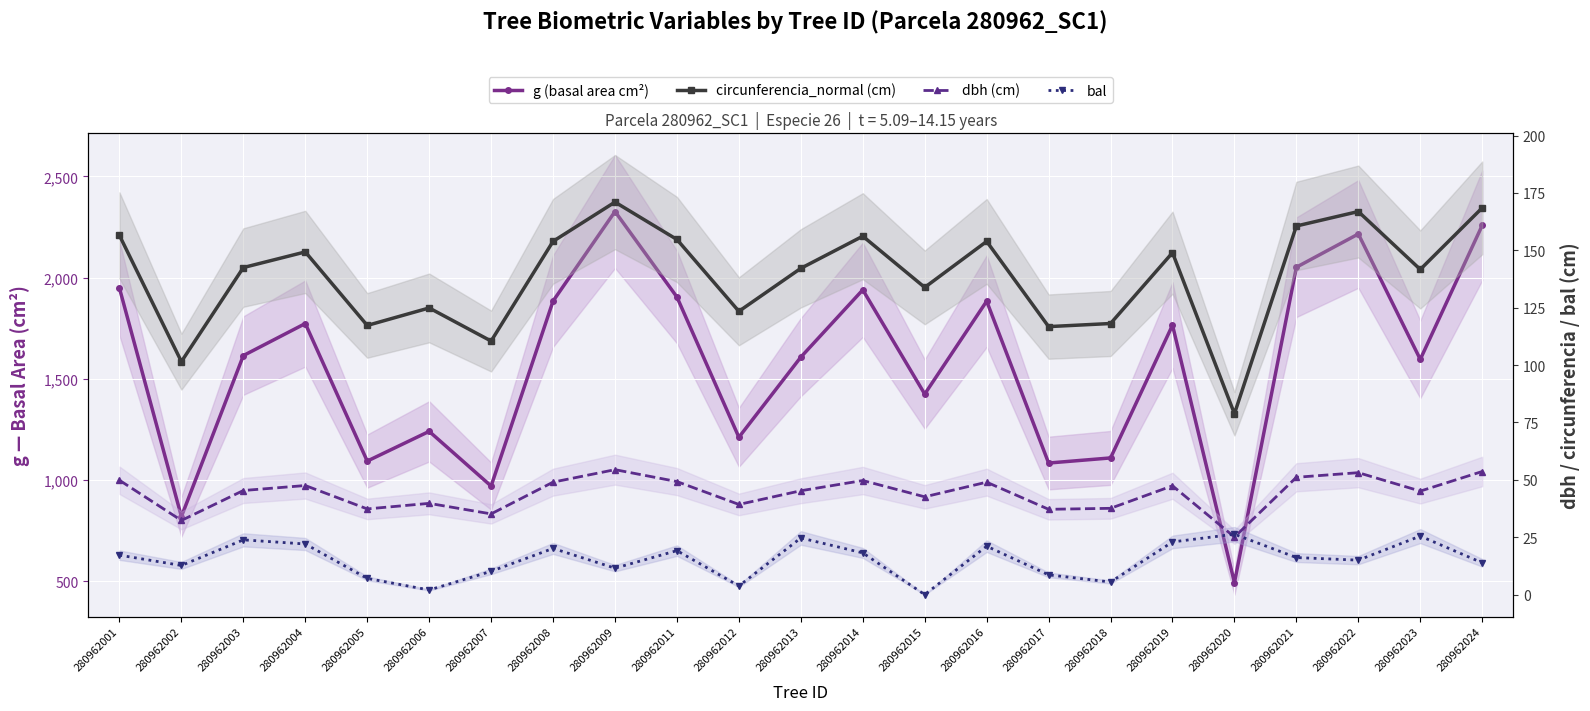

The value of bal at 280962019 is 6.7. True or false?

False